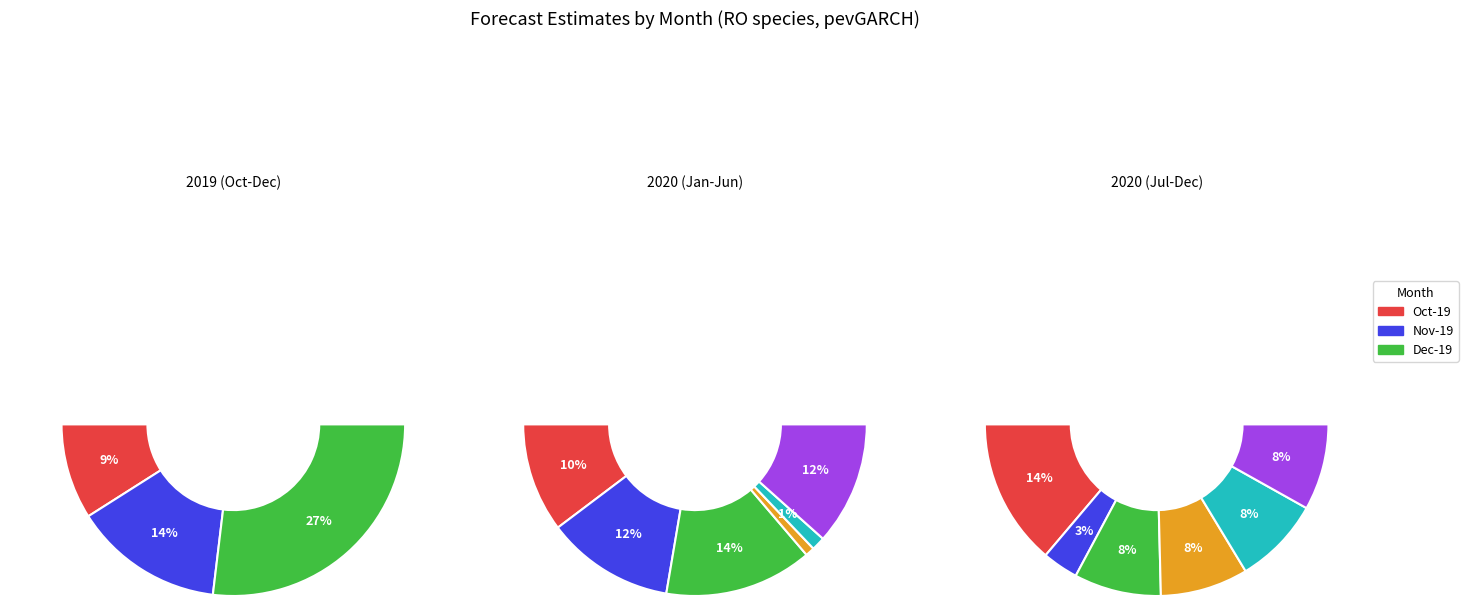

How much of the chart is everything except 1?

84.2%